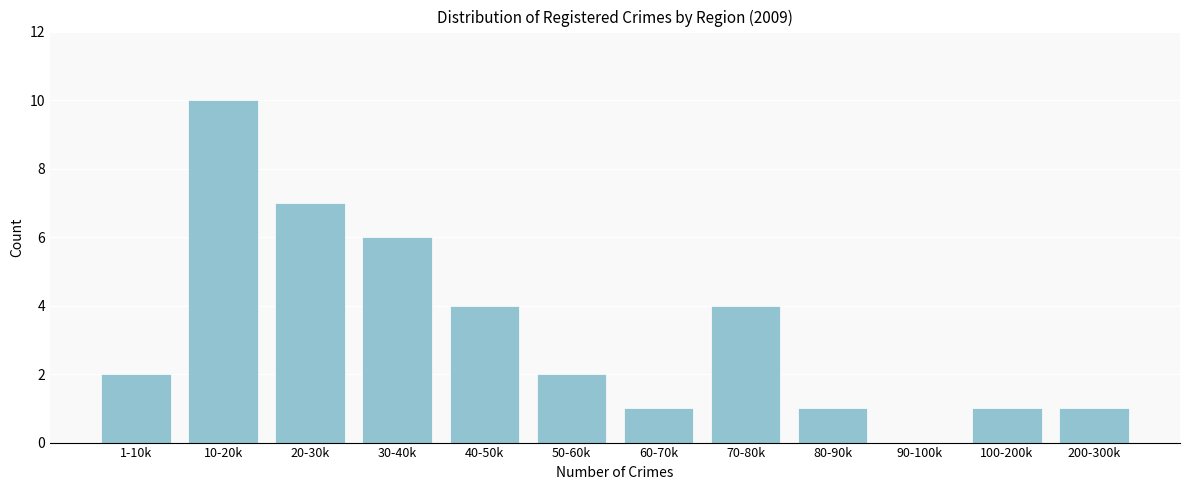

Reading left to right, extract all data points from this chart.

1-10k=2	10-20k=10	20-30k=7	30-40k=6	40-50k=4	50-60k=2	60-70k=1	70-80k=4	80-90k=1	90-100k=0	100-200k=1	200-300k=1